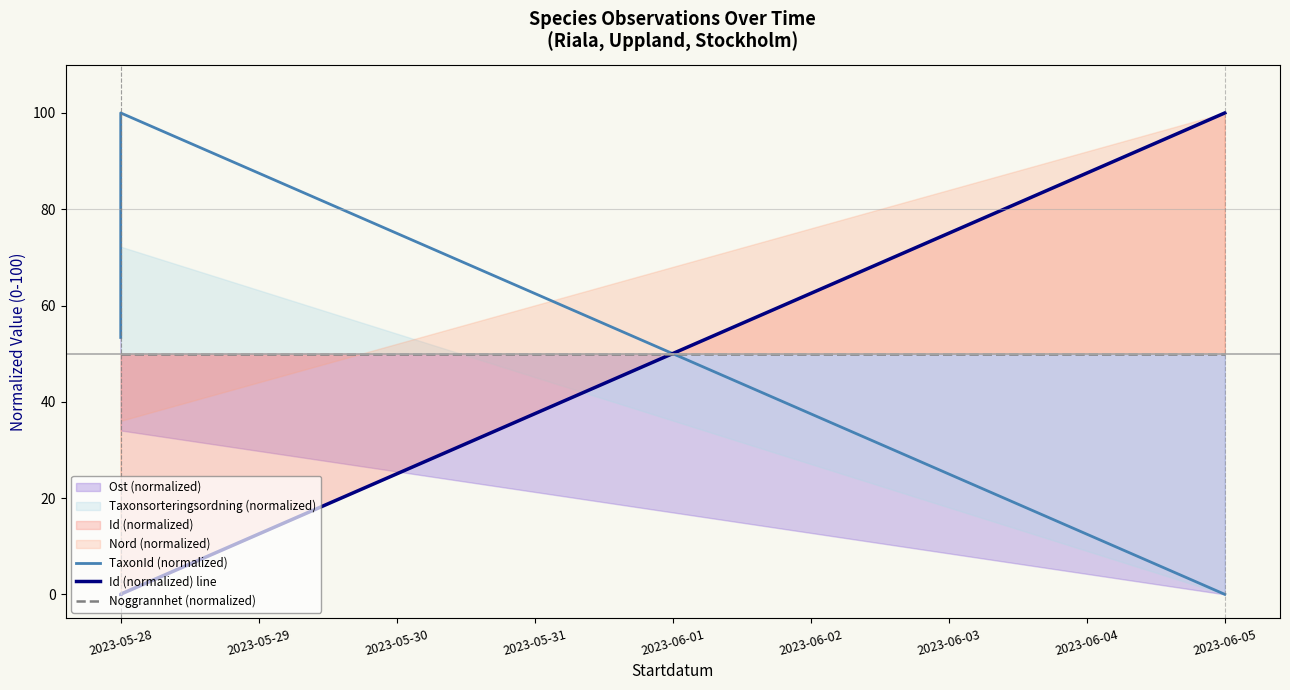

At 2023-05-28, list the series in order from smallest to largest.

Id (normalized) line, Noggrannhet (normalized), TaxonId (normalized)